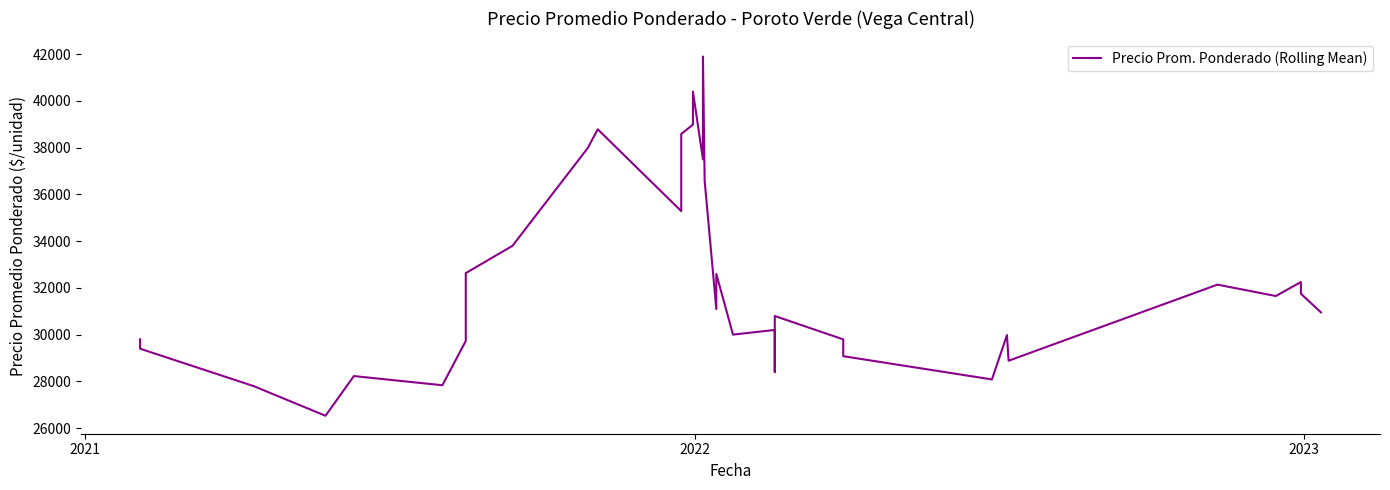

What is the maximum value shown in the chart?

41896.8